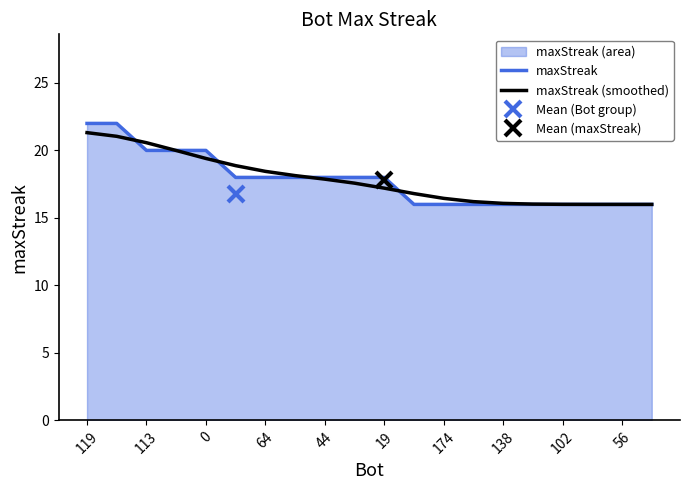

What is the lowest value of the maxStreak (smoothed) series?

16.0